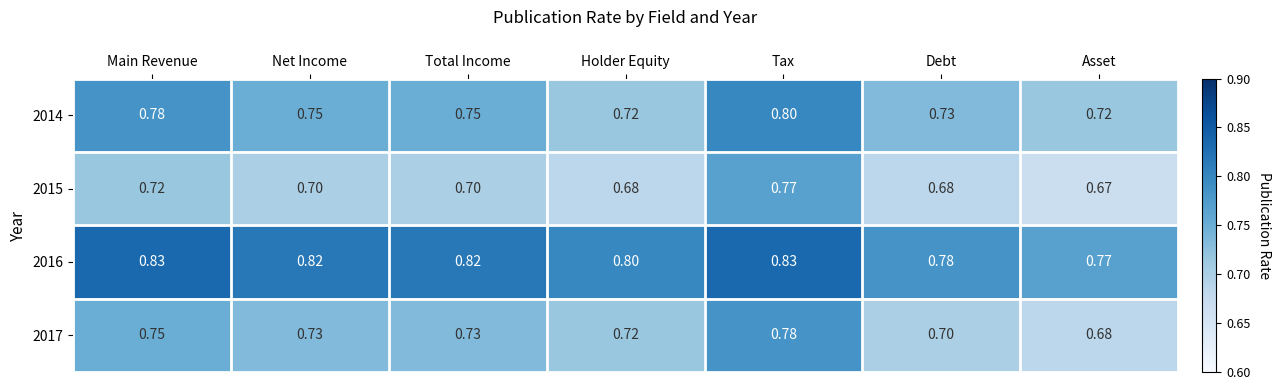

Is the value of 2017 at Tax greater than the value of 2014 at Debt?

Yes